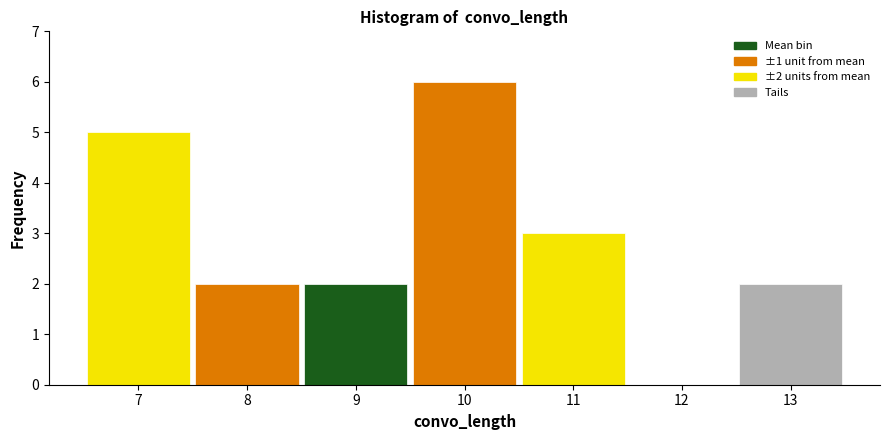

Which range on the x-axis has the tallest bar?

9.5 to 10.5